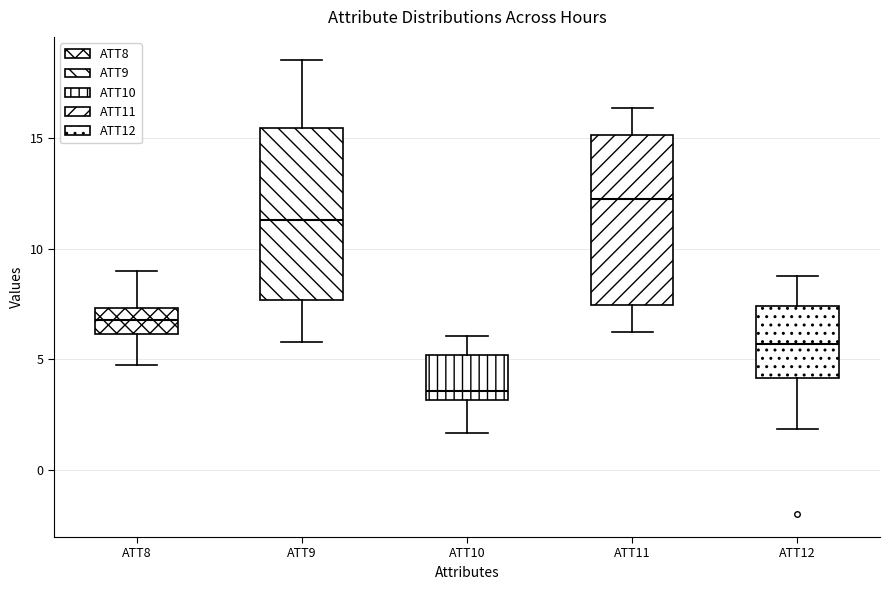

Reading left to right, read every box against the y-axis: the position of its median line, the range the box covers, and the ends of its whiskers. The values are not printed on the chart, so give them approximately, as read against the axis.

ATT8: median 7.0, box 6.0 to 7.5, whiskers 4.5 to 9.0
ATT9: median 11.5, box 7.5 to 15.5, whiskers 6.0 to 18.5
ATT10: median 3.5, box 3.0 to 5.0, whiskers 1.5 to 6.0
ATT11: median 12.0, box 7.5 to 15.0, whiskers 6.0 to 16.5
ATT12: median 5.5, box 4.0 to 7.5, whiskers 2.0 to 9.0